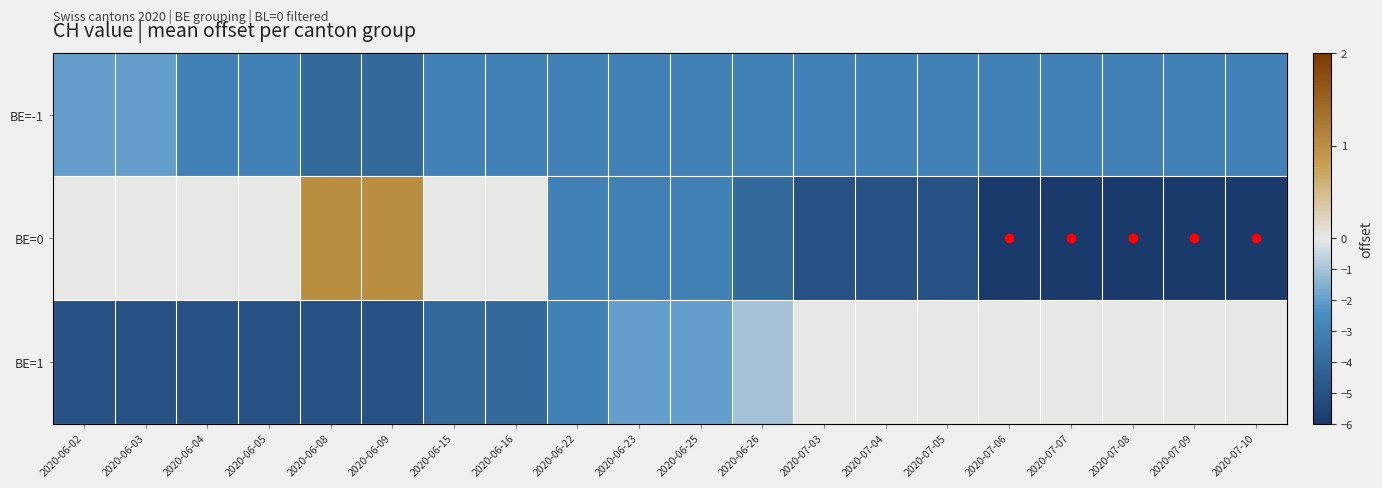

Which category has the highest value across all series?

2020-06-08